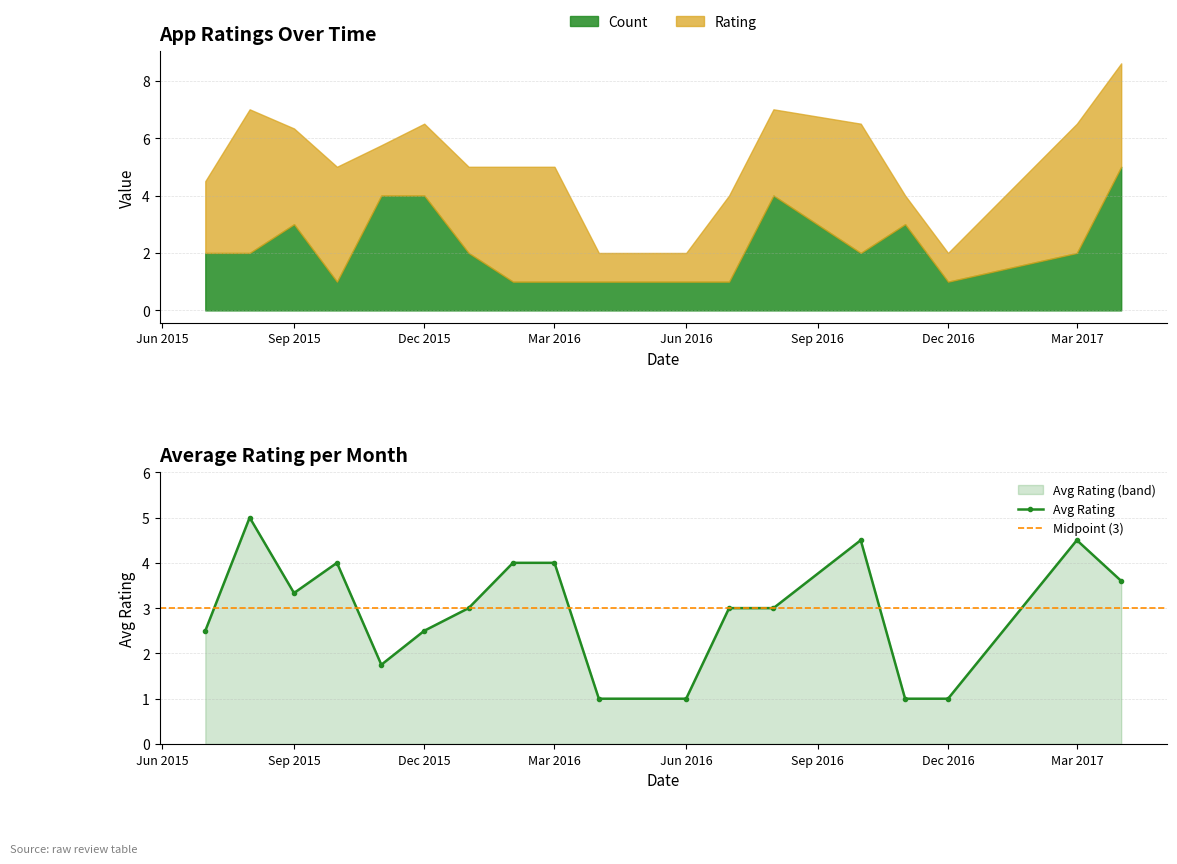

What is the average value of the Count series?

2.2